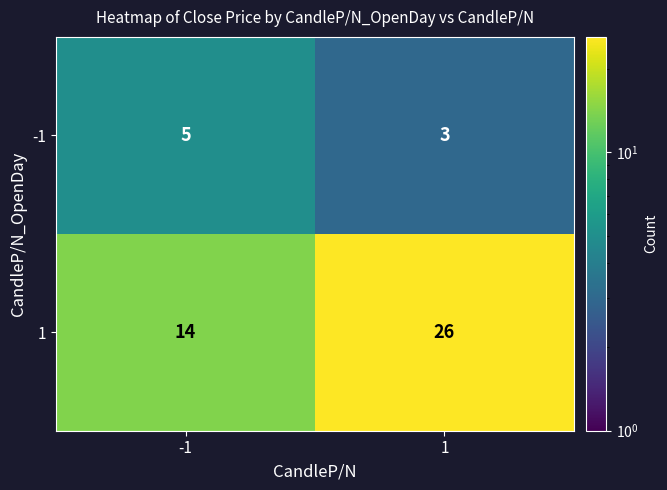

What is the sum of all 1 values?

40